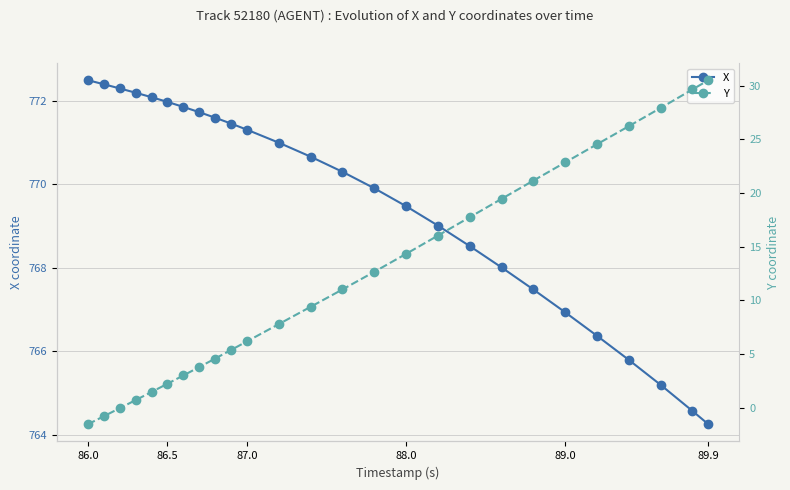

Which series has the widest spread of values?

Y